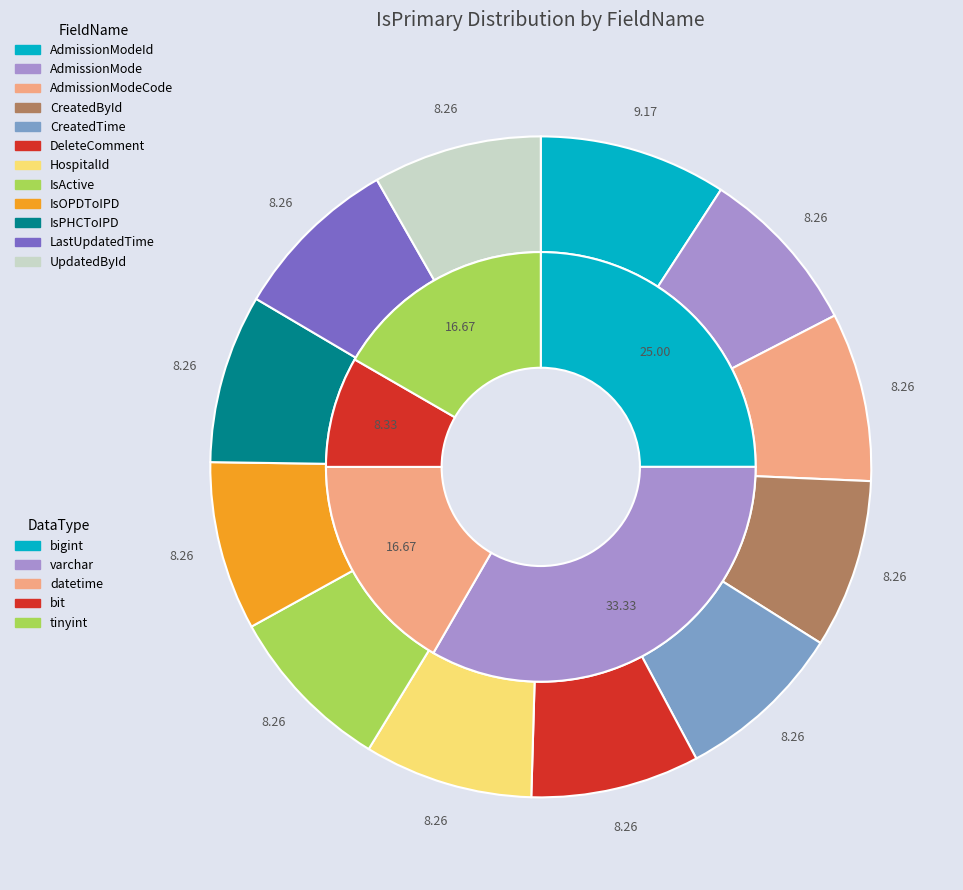

Is there any slice that represents more than half of the pie?

Yes